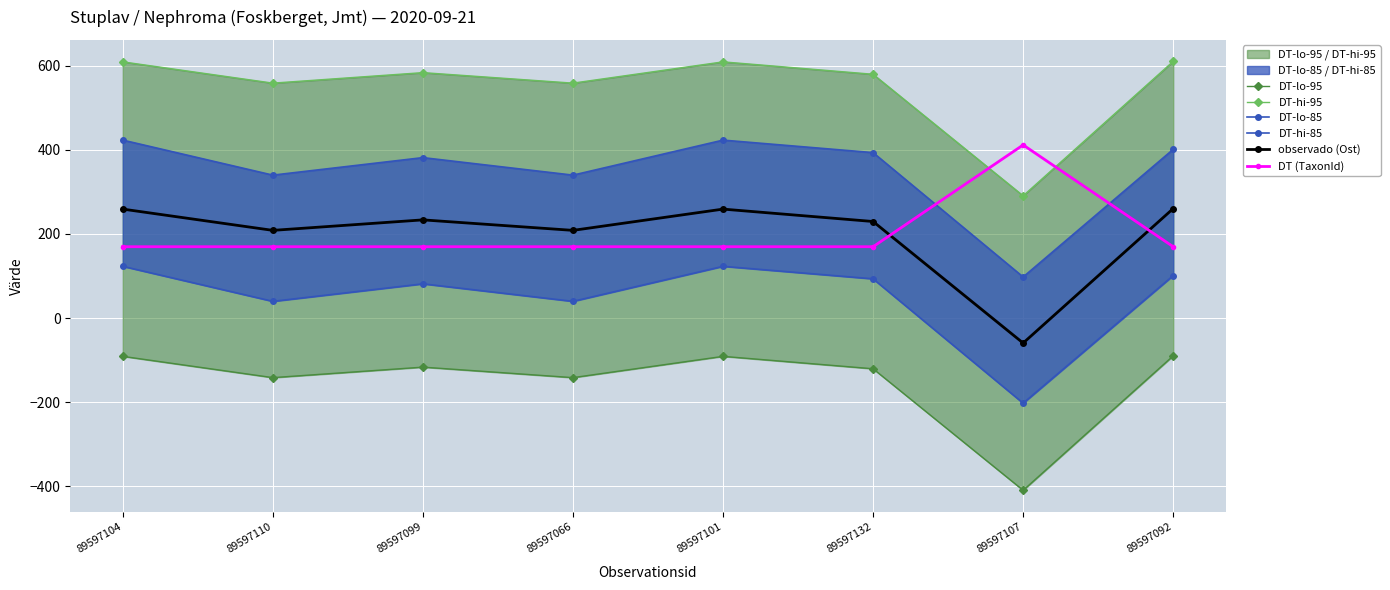

How many values in DT-lo-85 are below zero?

1